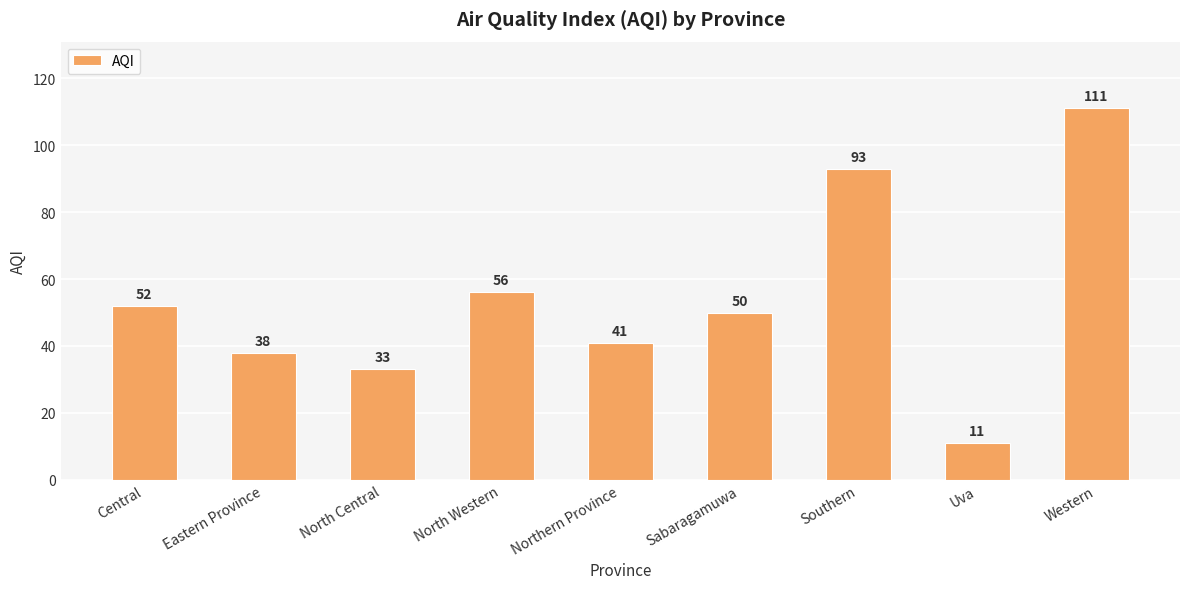

What is the value of the 1st bar from the left?

52